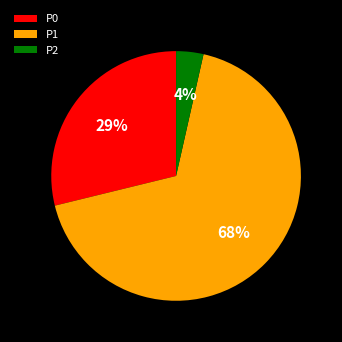

Do P2 and P1 together represent more than half of the pie?

Yes